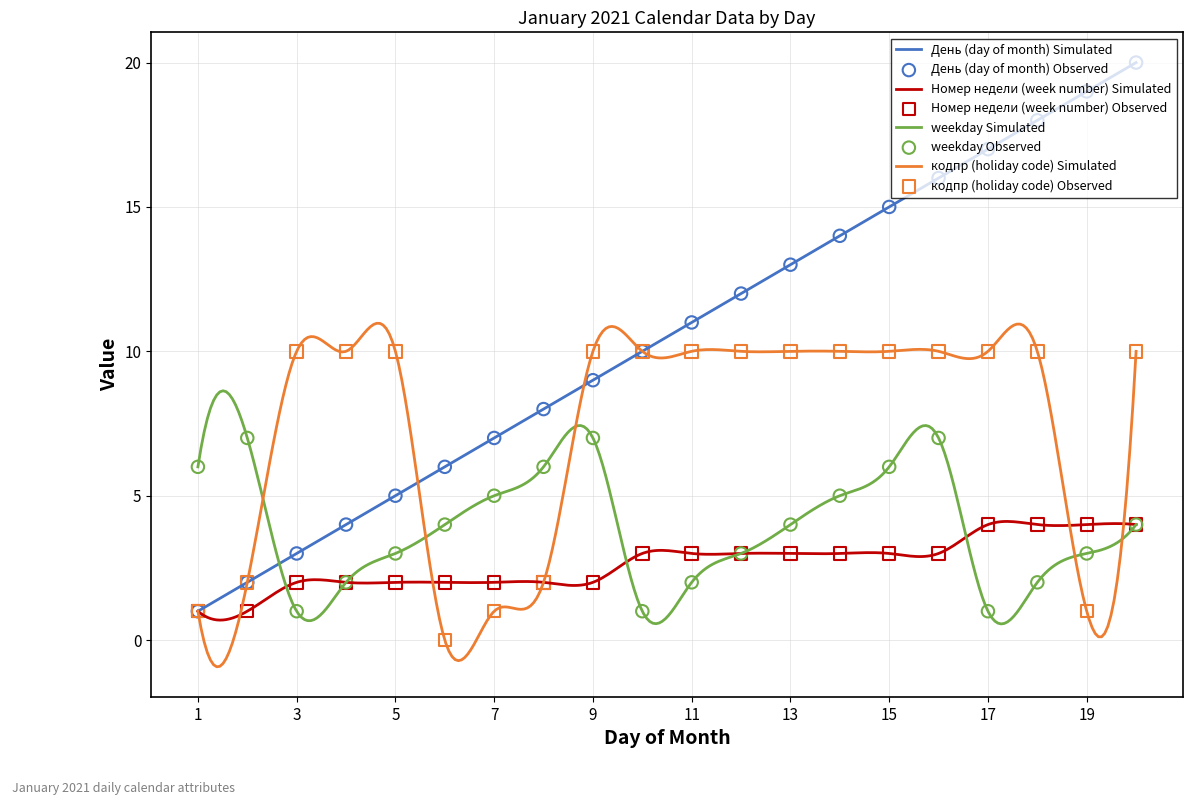

What are all the series names shown in the legend?

День (day of month), Номер недели (week number), weekday, кодпр (holiday code)